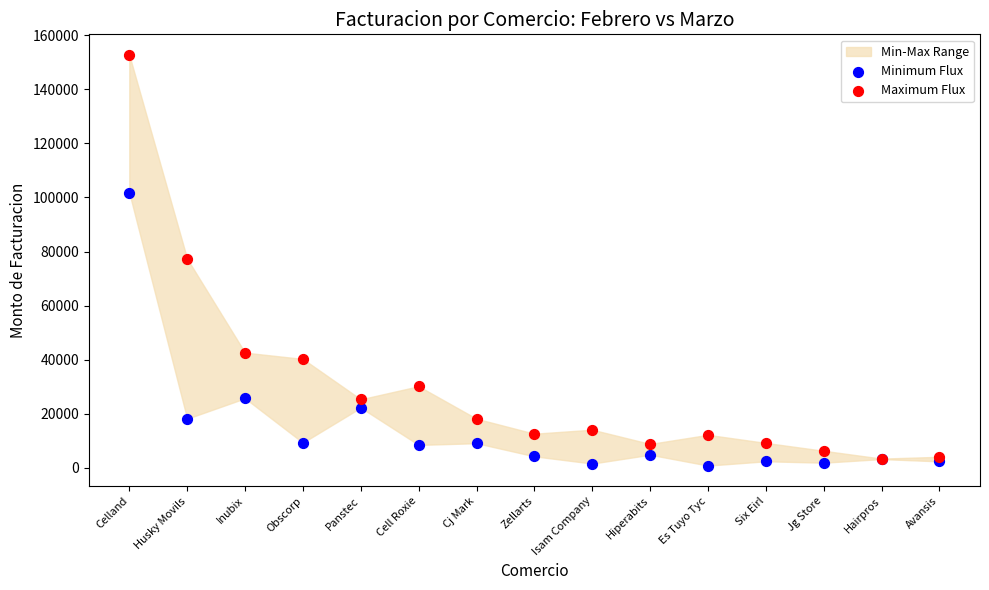

Which series reaches the minimum Y coordinate?

Minimum Flux